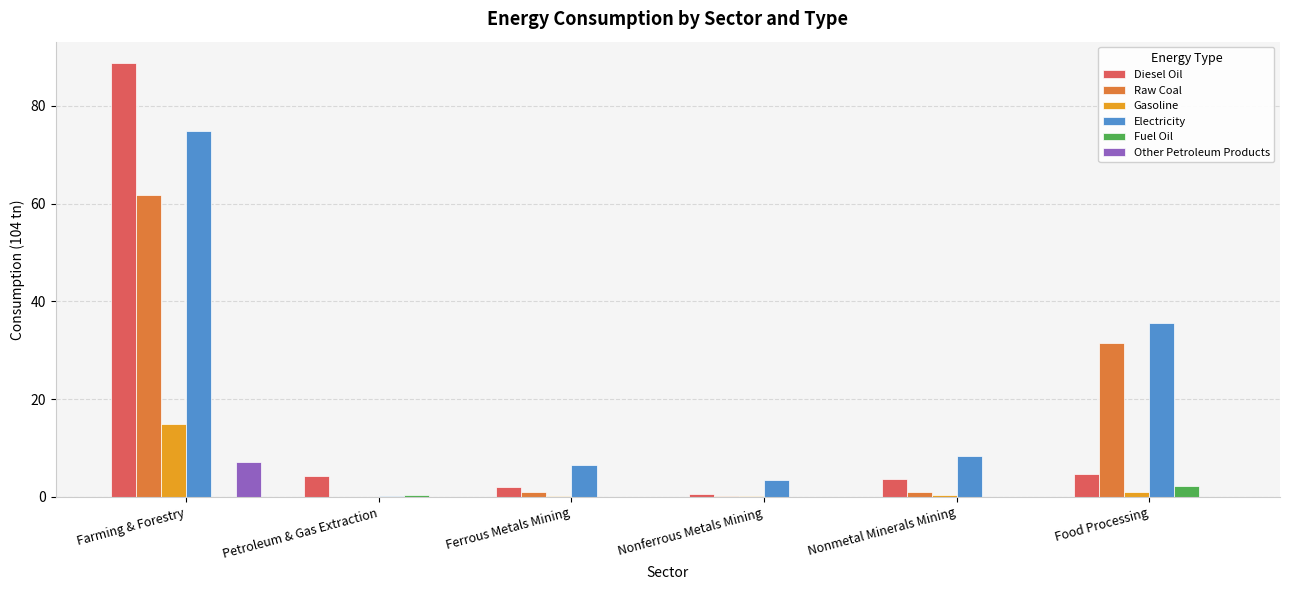

Which category has the highest value in the Electricity series?

Farming & Forestry